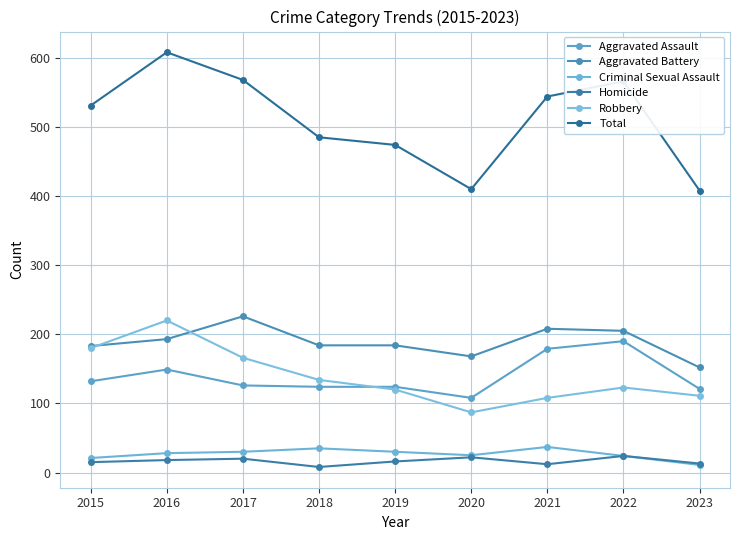

True or false: Homicide has more than 0 interior local peaks.

True